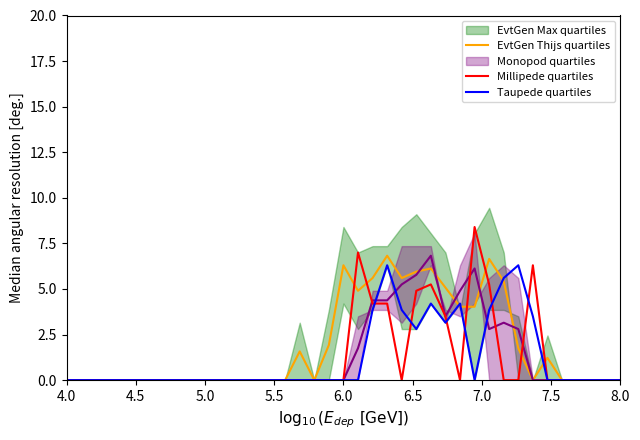

What is the label of the 4th point from the left?

5.5